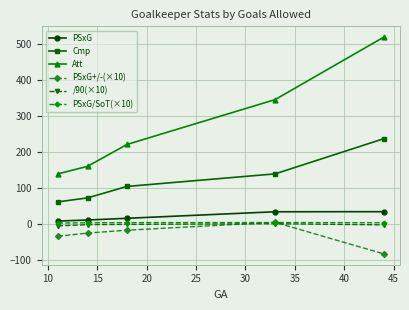

How many lines are shown in the chart?

6